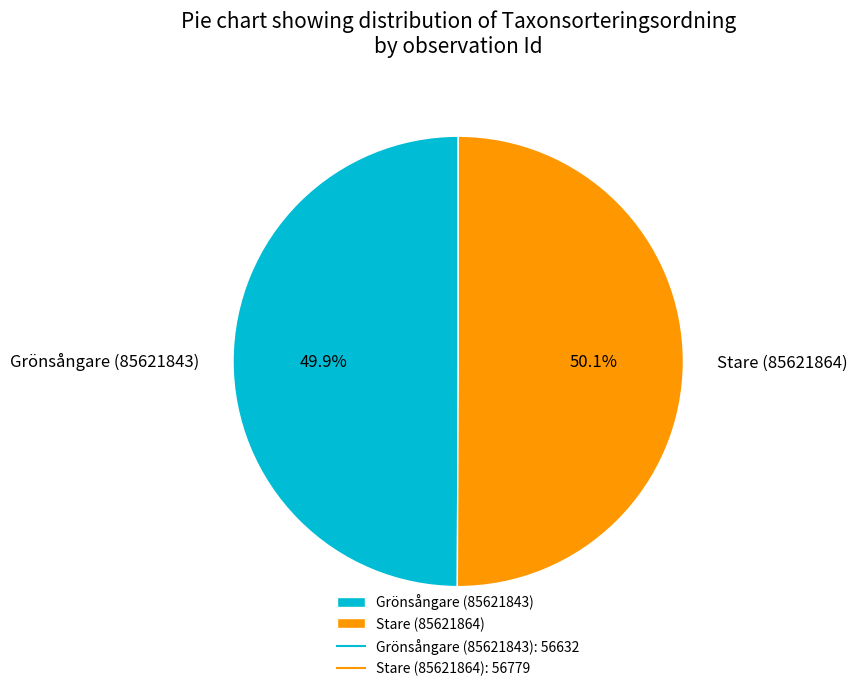

How many slices are in this pie chart?

2